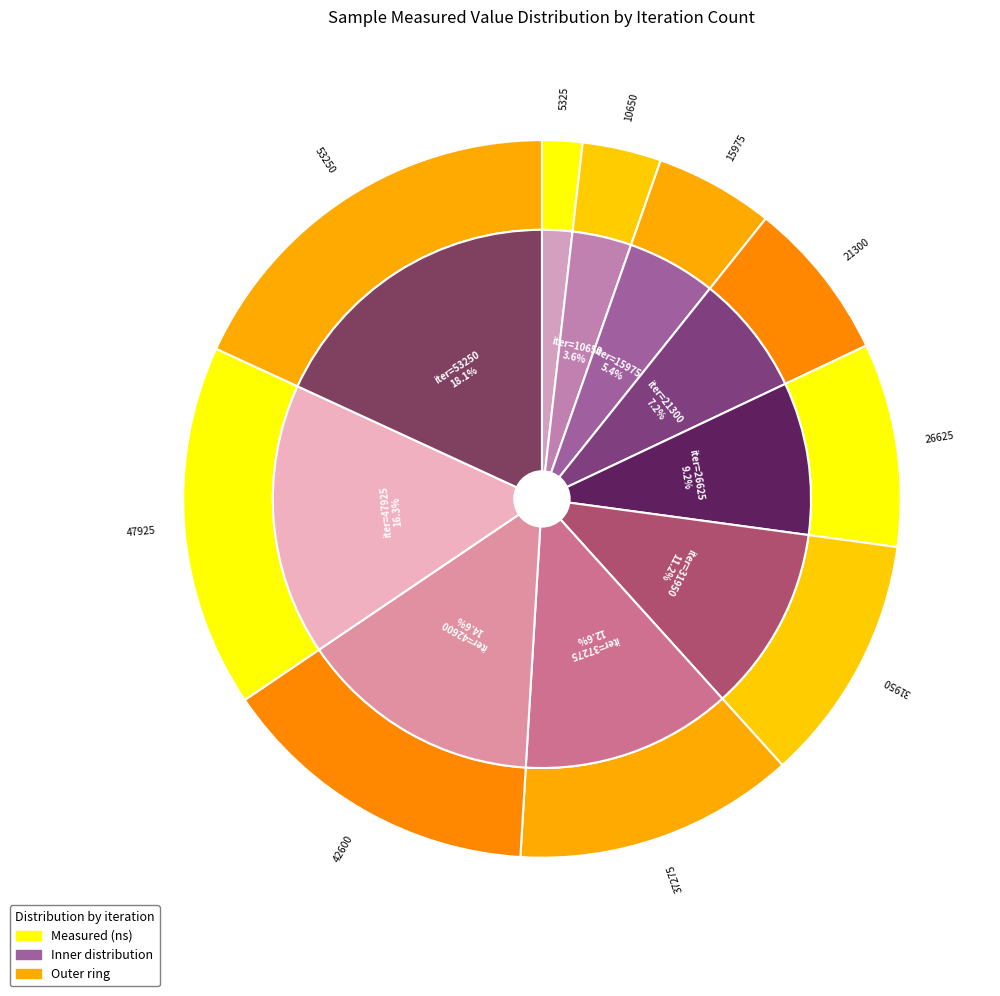

To the nearest percent, what is the combined percentage of 26625 and 15975?

15%